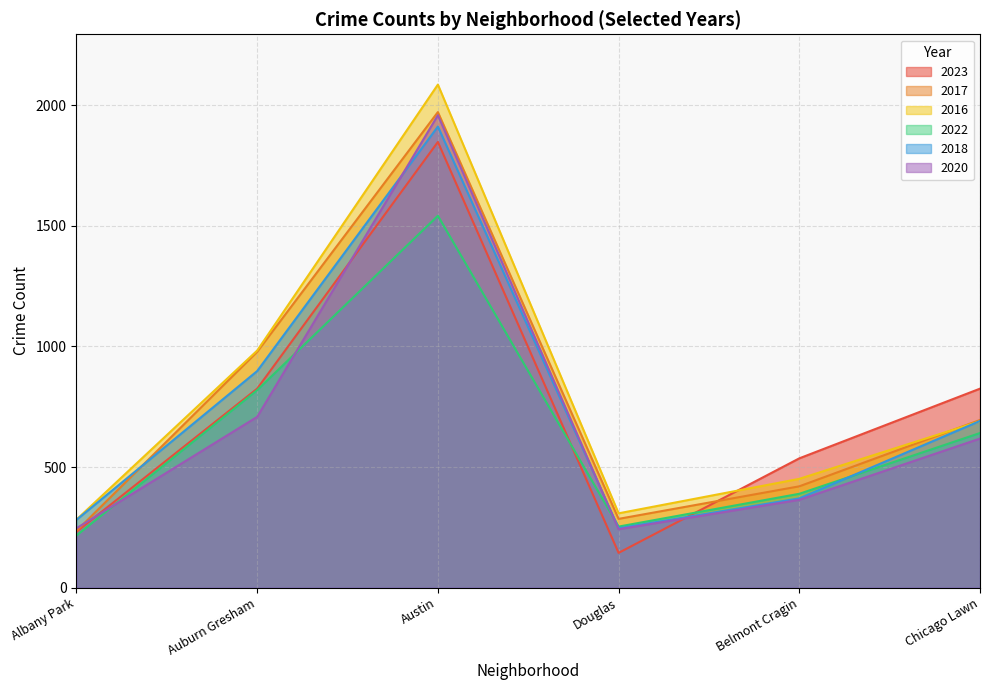

At how many categories does at least one series exceed 777?

3